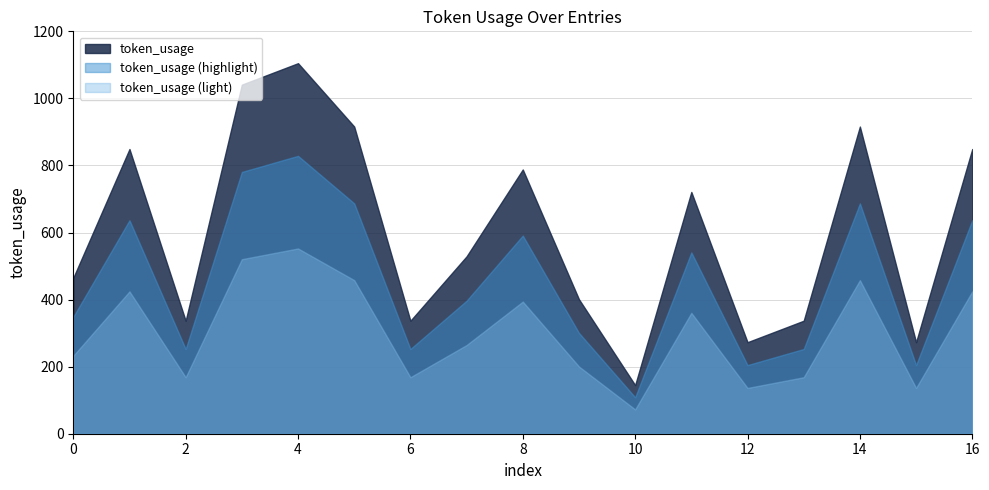

Does the chart have visible grid lines?

Yes